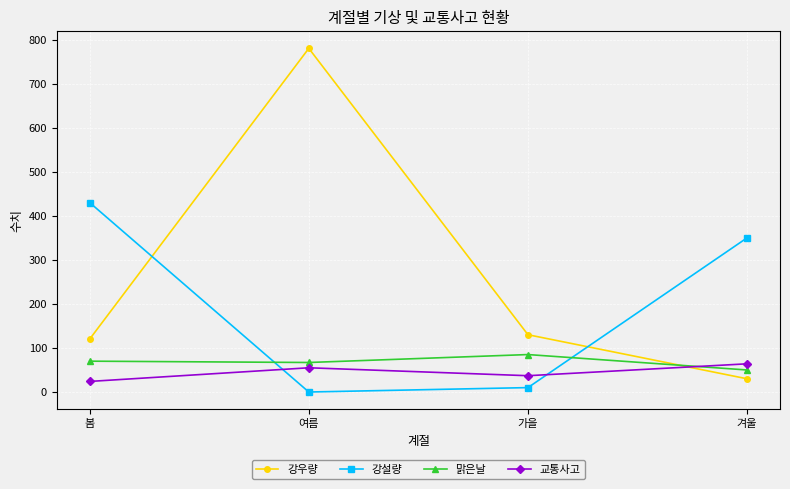

True or false: 강우량 and 교통사고 intersect in this chart.

True